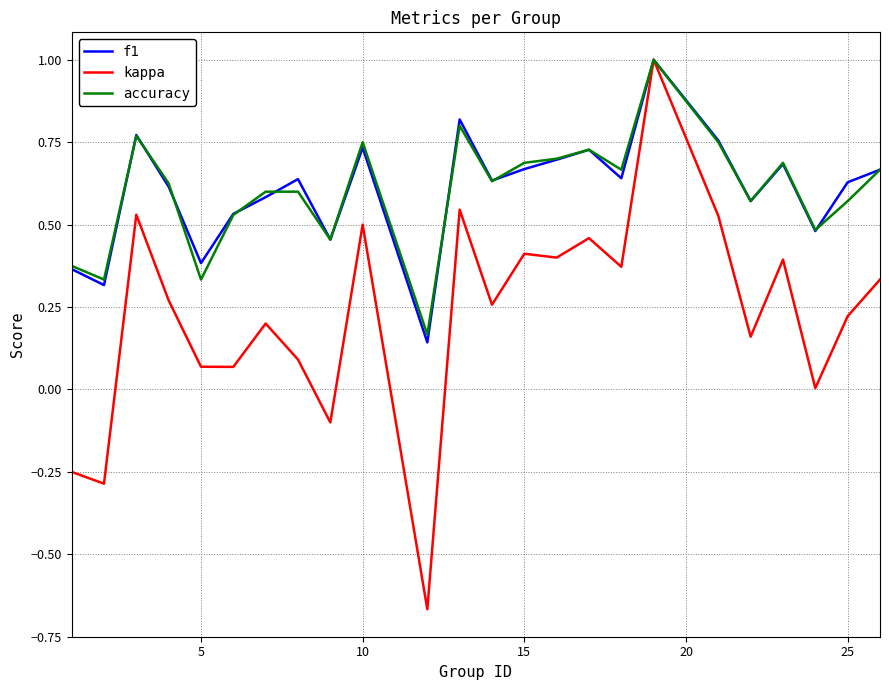

What is the difference between the maximum and minimum values in the kappa series?

1.7